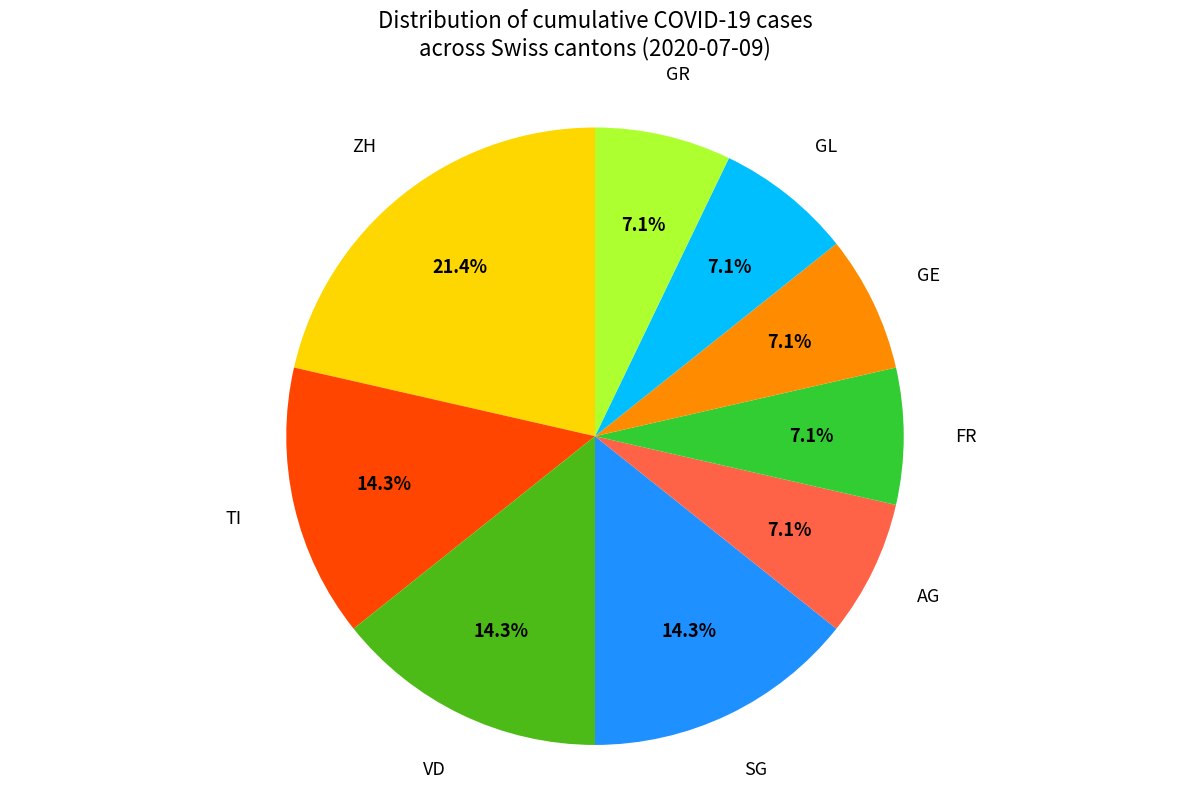

Is there a majority slice in this chart?

No